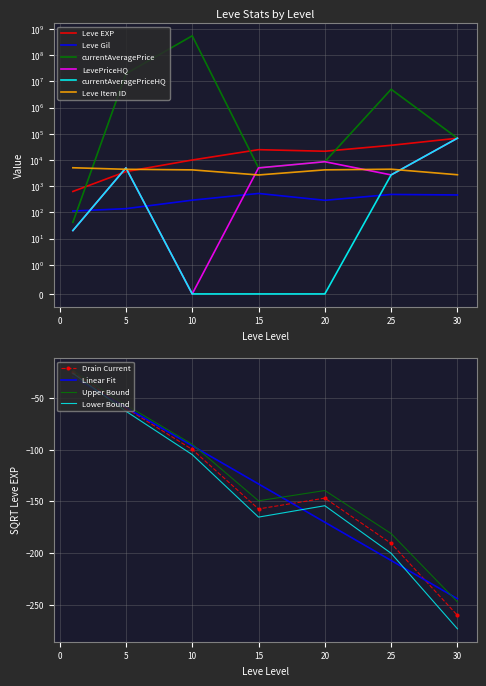

Which category has the highest value in the Leve Item ID series?

1